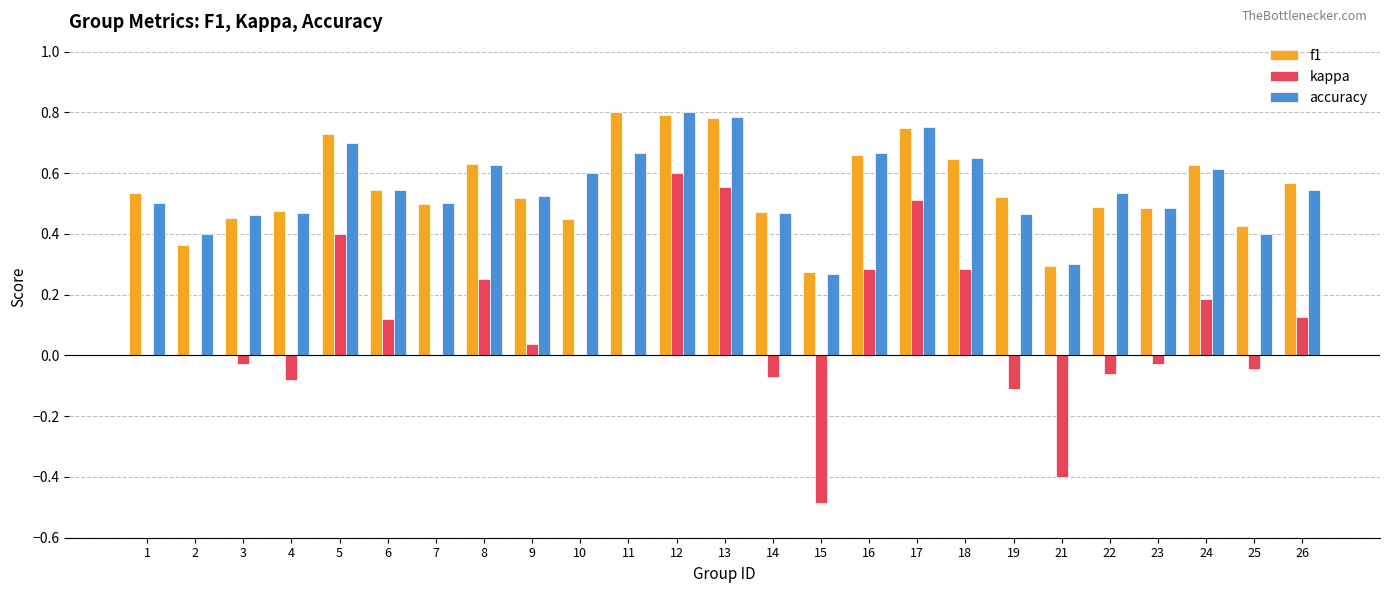

Which series changed the most between 11 and 12?

kappa